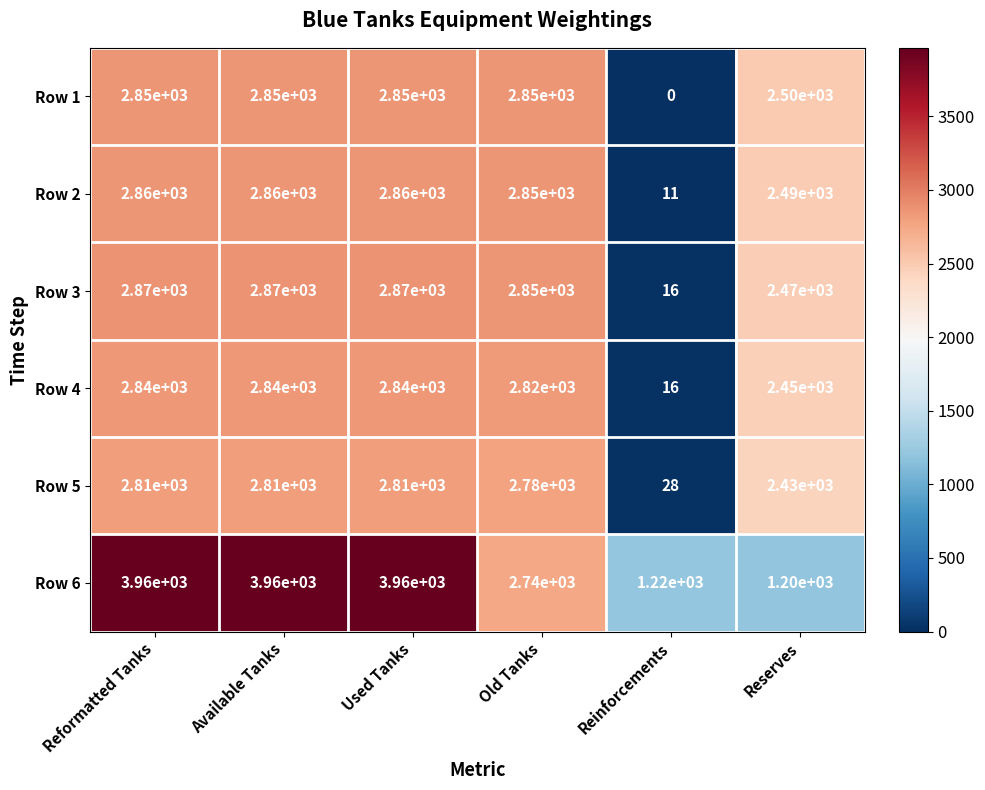

Which series has the largest total across all categories?

Row 6